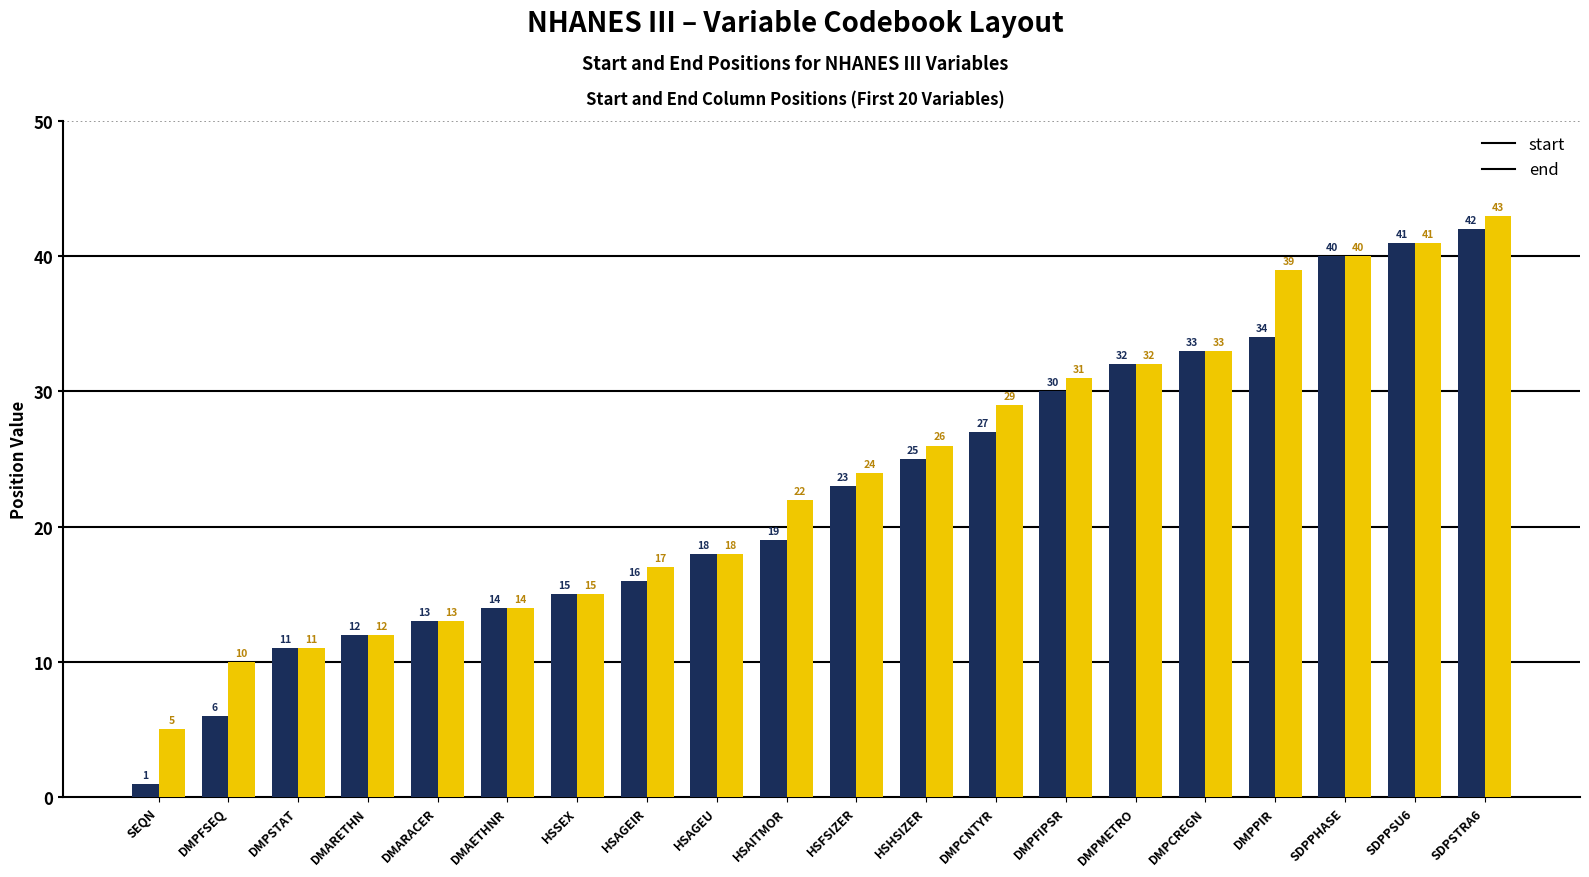

What is the maximum value shown in the chart?

43